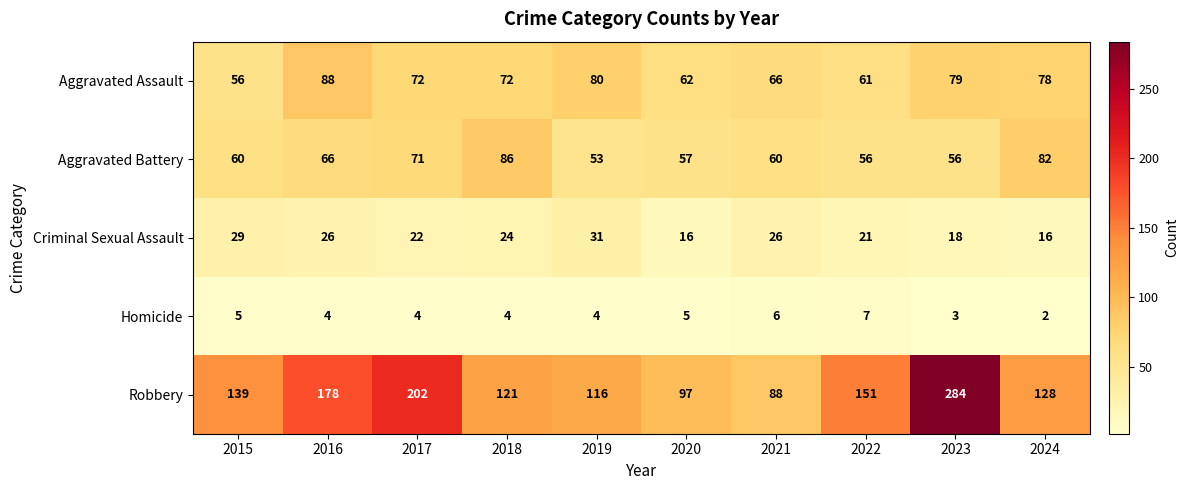

What is the average value of the Homicide series?

4